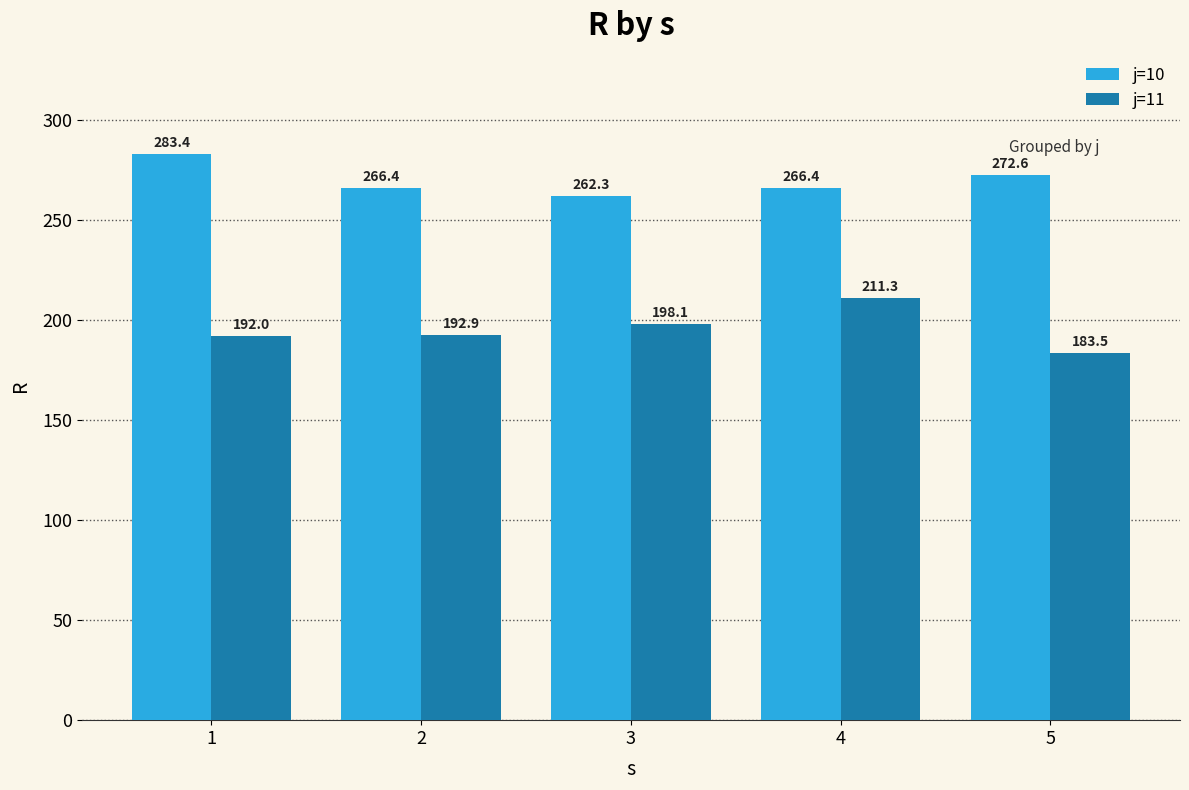

What is the spread (max minus min) of values at 5?

89.1